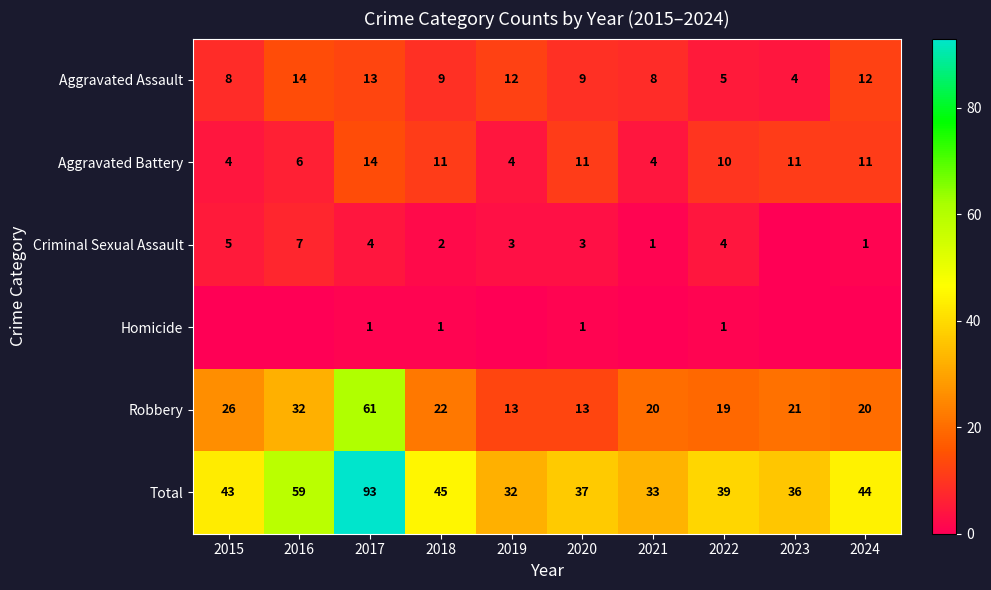

Between 2023 and 2017, which is larger?

2017